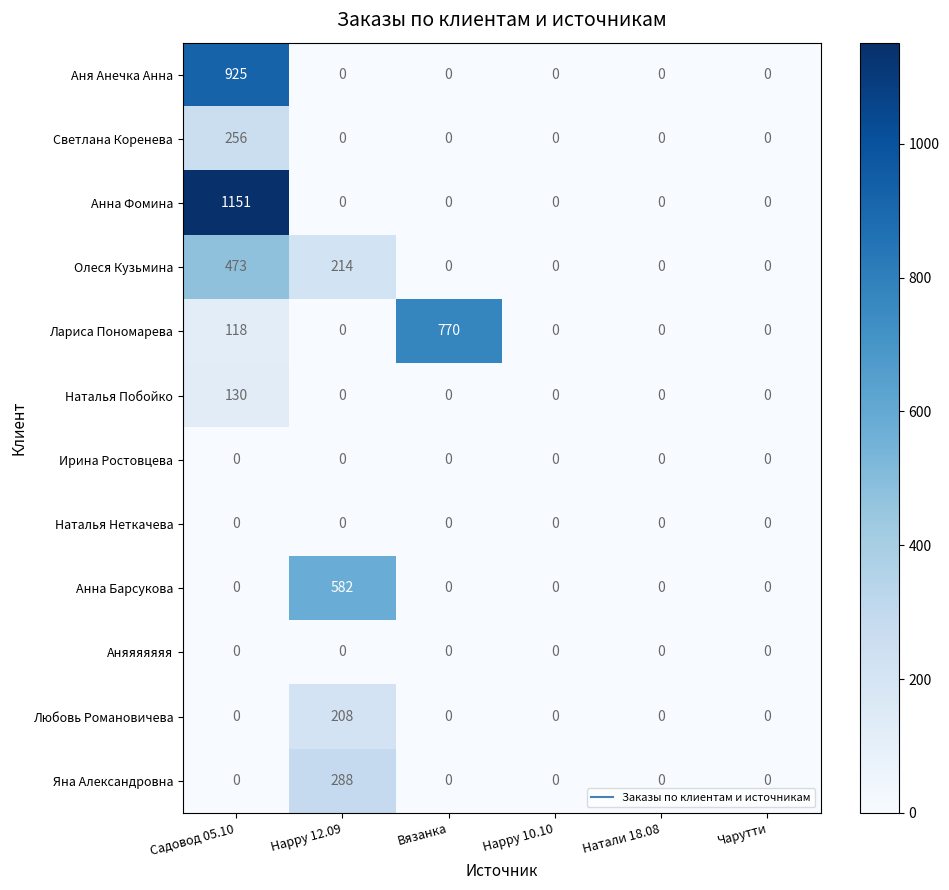

Which series has the widest spread of values?

Анна Фомина